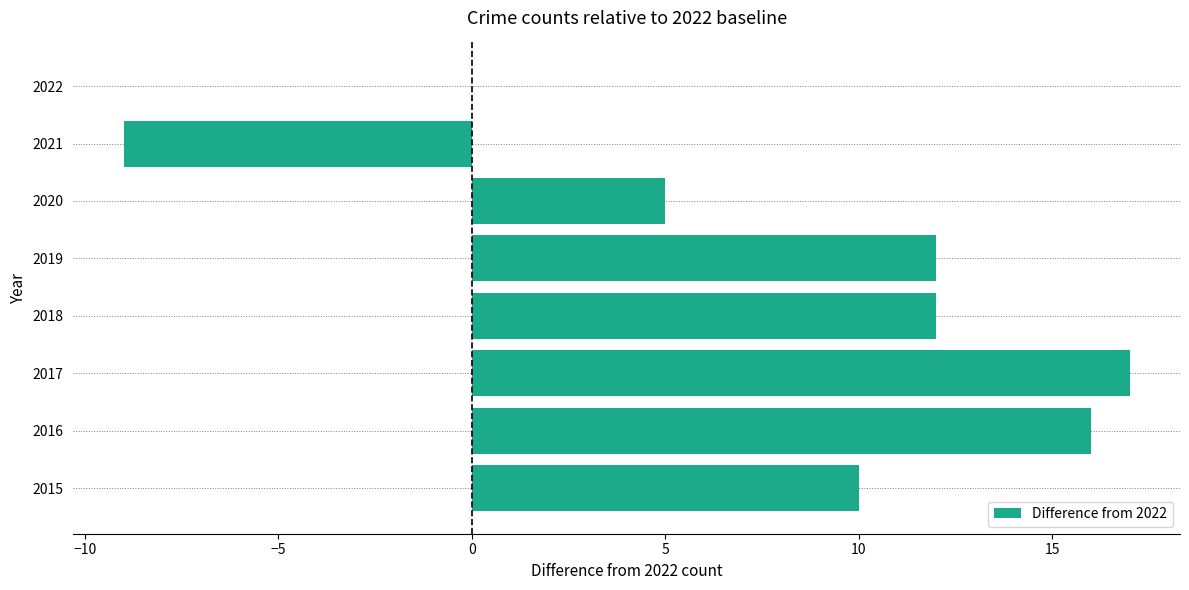

Approximately how many times larger is the value at 2015 compared to 2020?

2.0